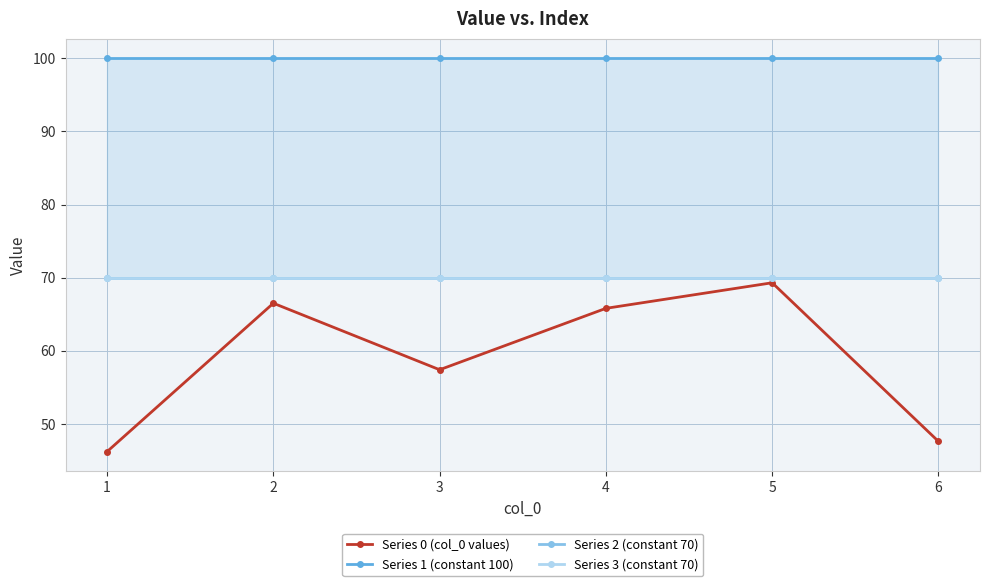

True or false: Series 0 (col_0 values) and Series 3 (constant 70) cross at least once.

False